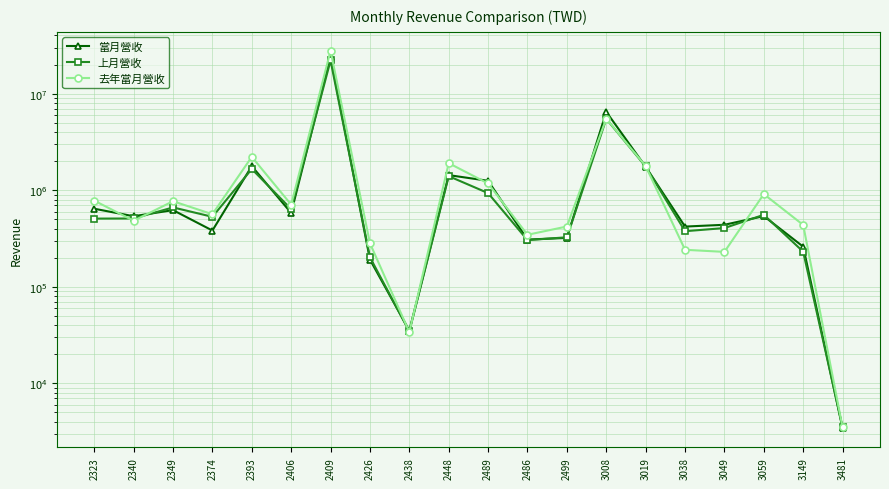

How many lines are shown in the chart?

3